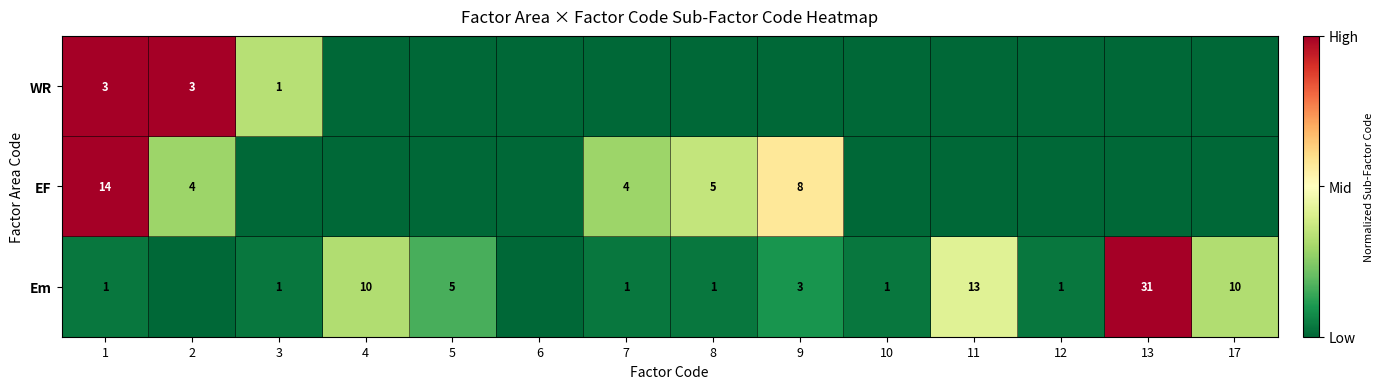

At how many categories does at least one series exceed 0?

13